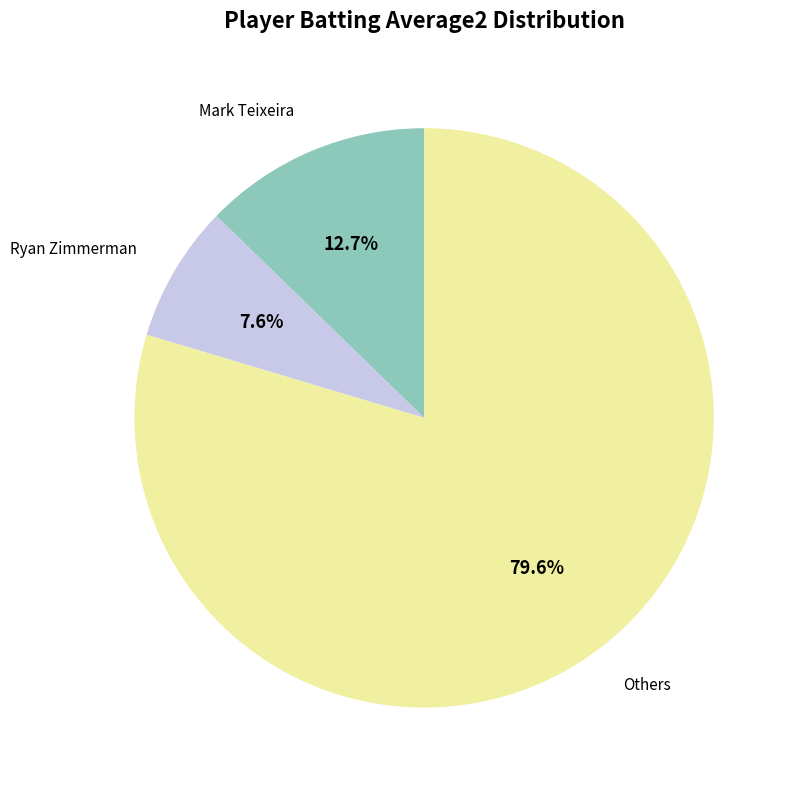

Is there a majority slice in this chart?

Yes